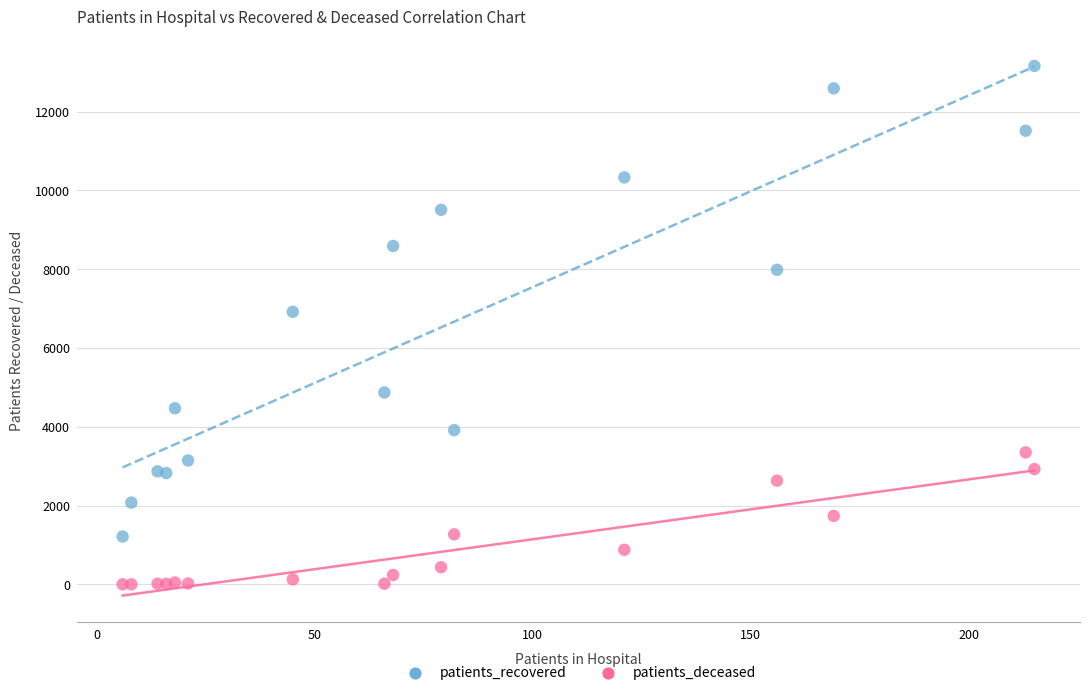

What are all the series names shown in the legend?

patients_recovered, patients_deceased